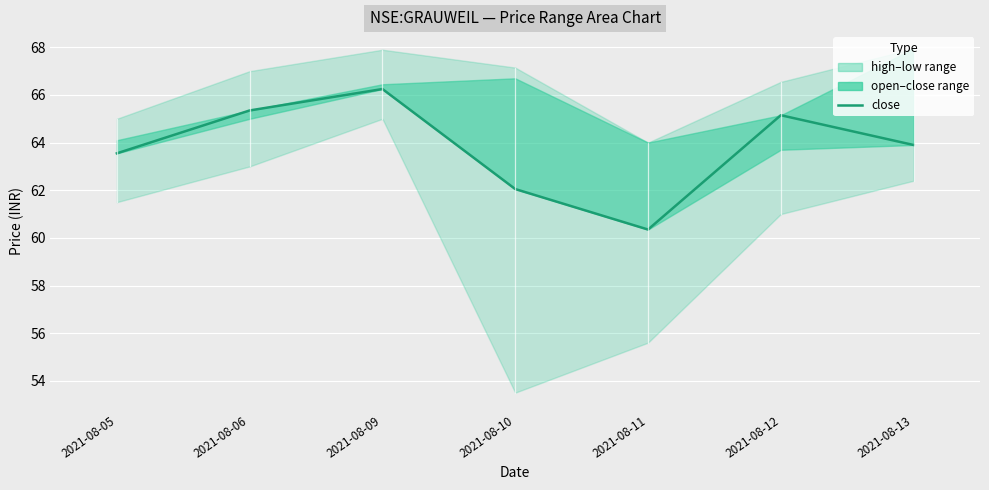

Reading left to right, list all the values displayed in this chart.

2021-08-05=63.5	2021-08-06=65.3	2021-08-09=66.2	2021-08-10=62.0	2021-08-11=60.4	2021-08-12=65.2	2021-08-13=63.9